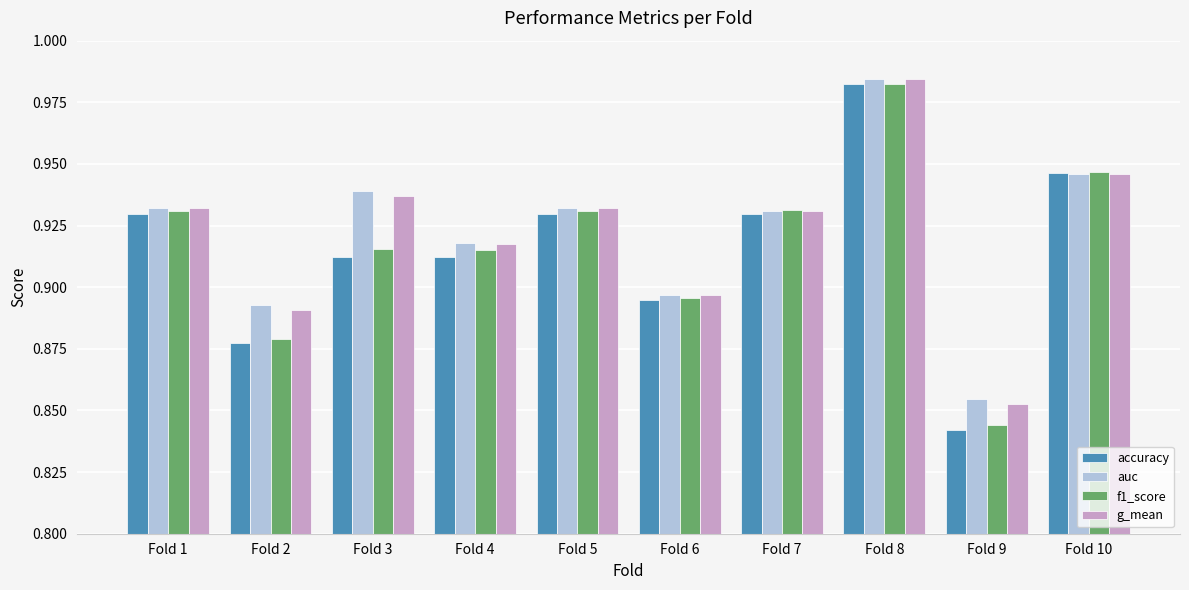

Which category has the highest value across all series?

Fold 8